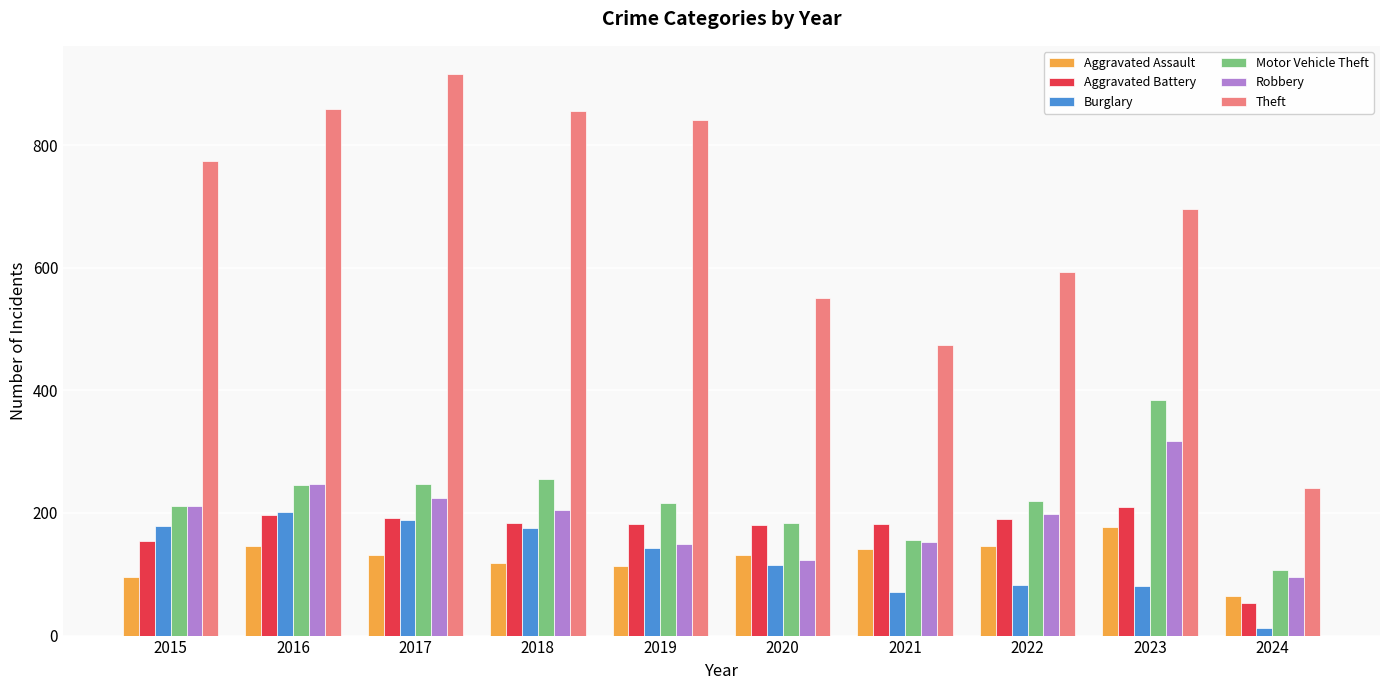

Which label corresponds to the smallest value in the chart?

2024